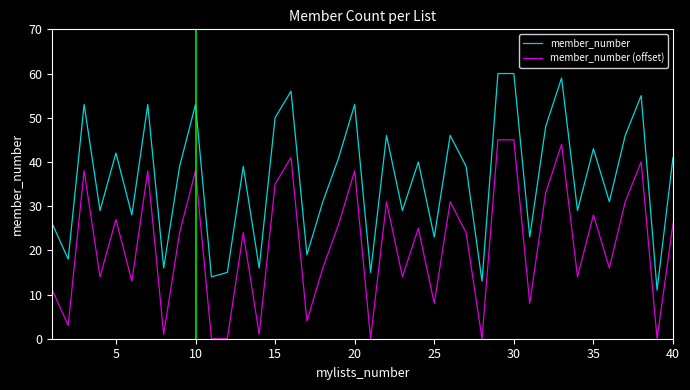

True or false: member_number and member_number (offset) intersect in this chart.

False